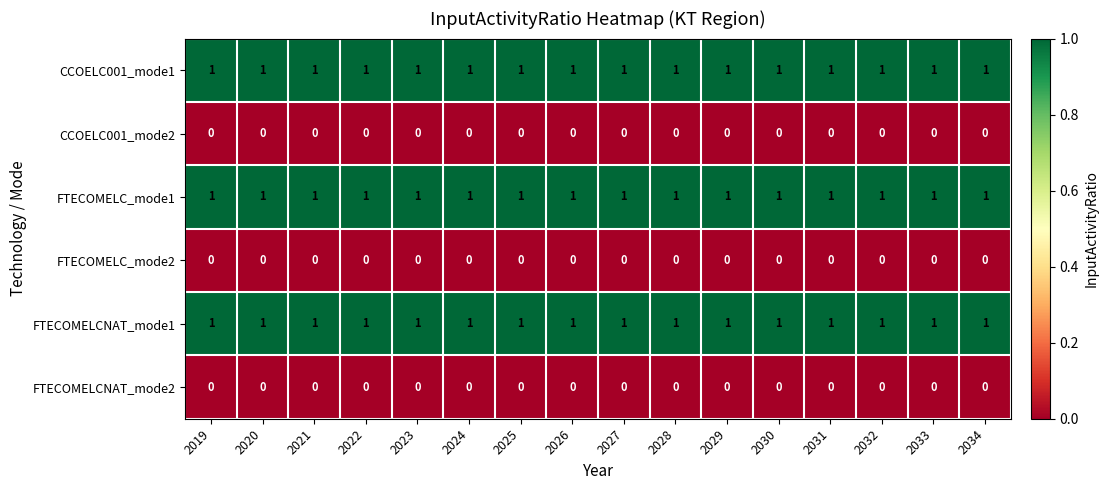

What is the total value across all series at 2019?

3